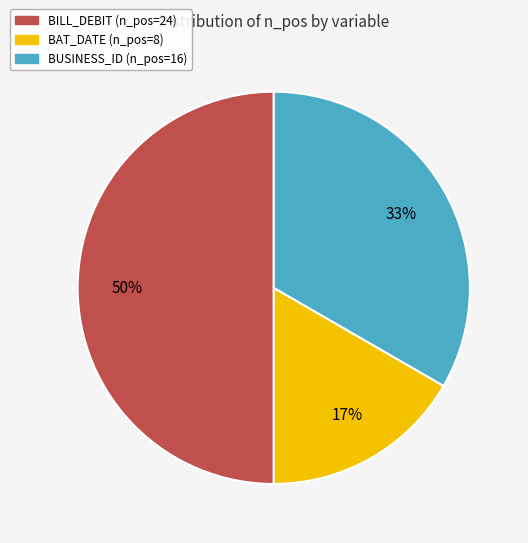

To the nearest percent, what is the average slice percentage?

25%